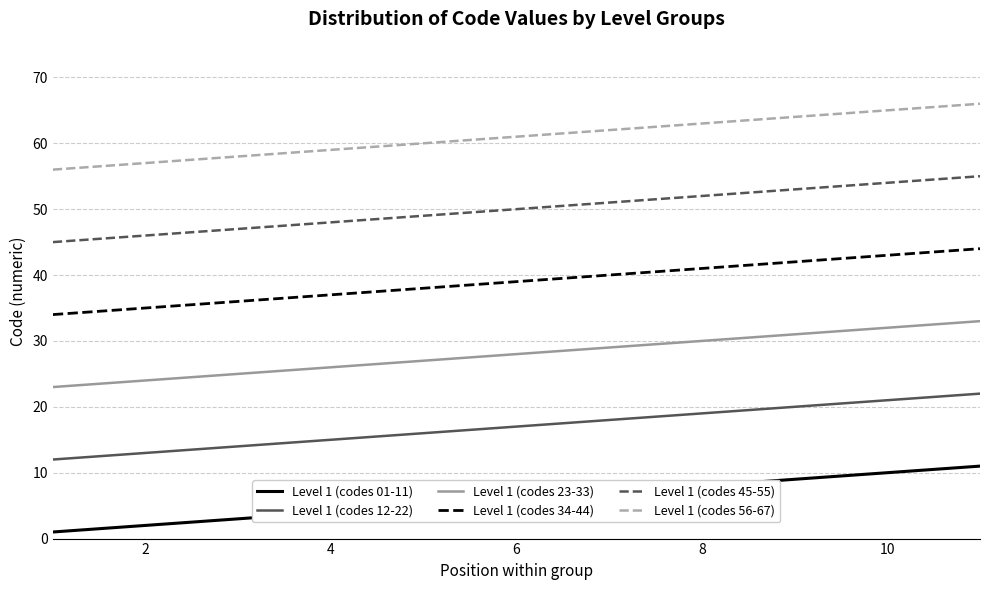

List the series in order of their overall mean, highest first.

Level 1 (codes 56-67), Level 1 (codes 45-55), Level 1 (codes 34-44), Level 1 (codes 23-33), Level 1 (codes 12-22), Level 1 (codes 01-11)